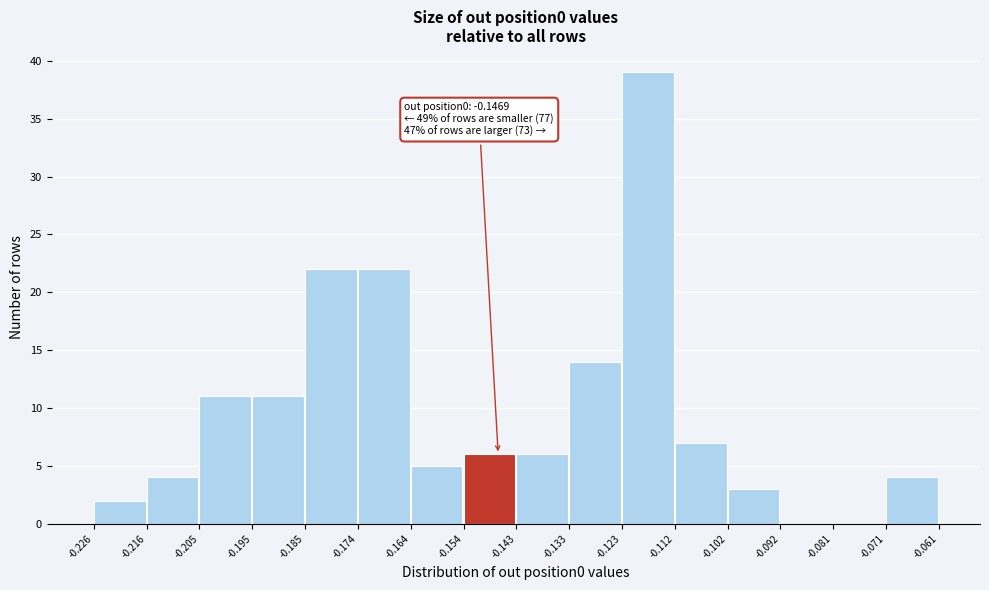

Over which range of the x-axis is the bar tallest?

-0.123 to -0.112